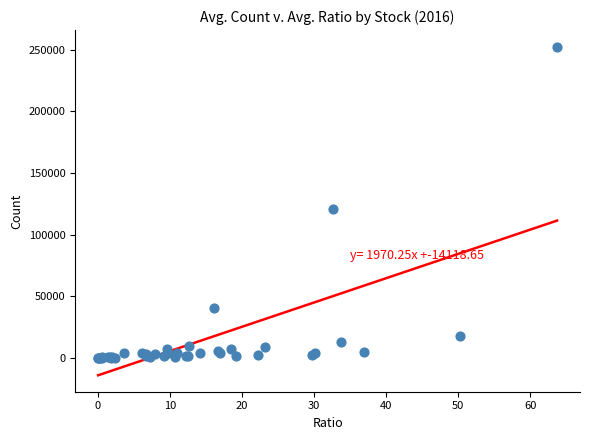

What Y value in the scatter plot is closest to 126354?

120582.8